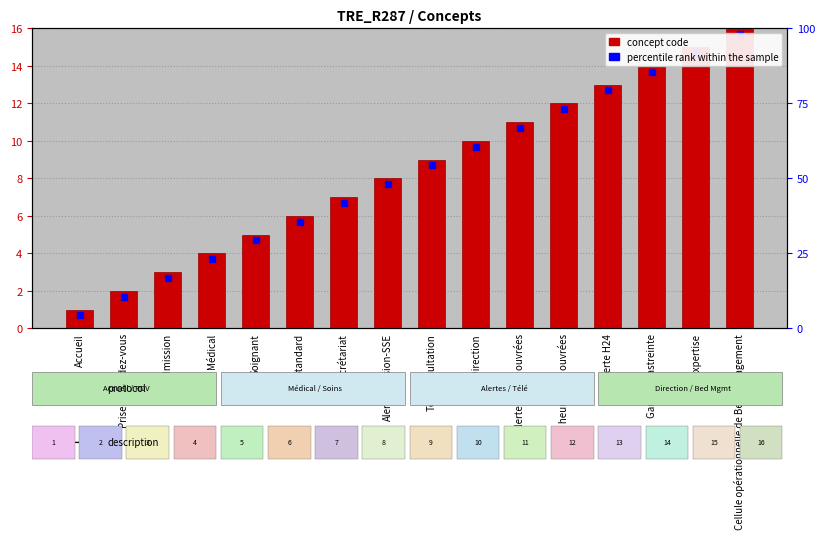

How many bars are there in total?

16